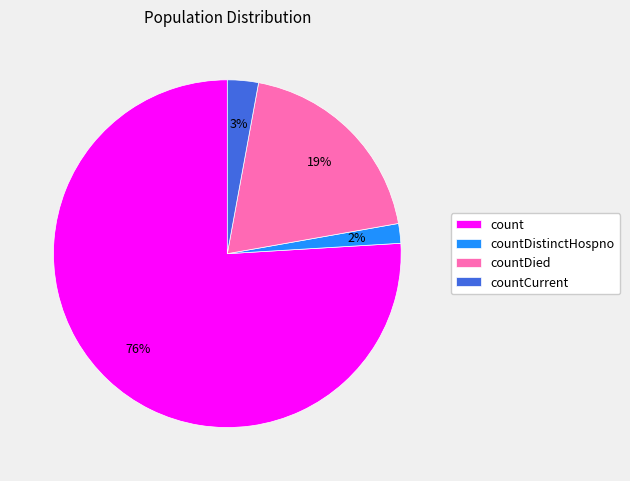

What is the largest slice in the pie chart?

count